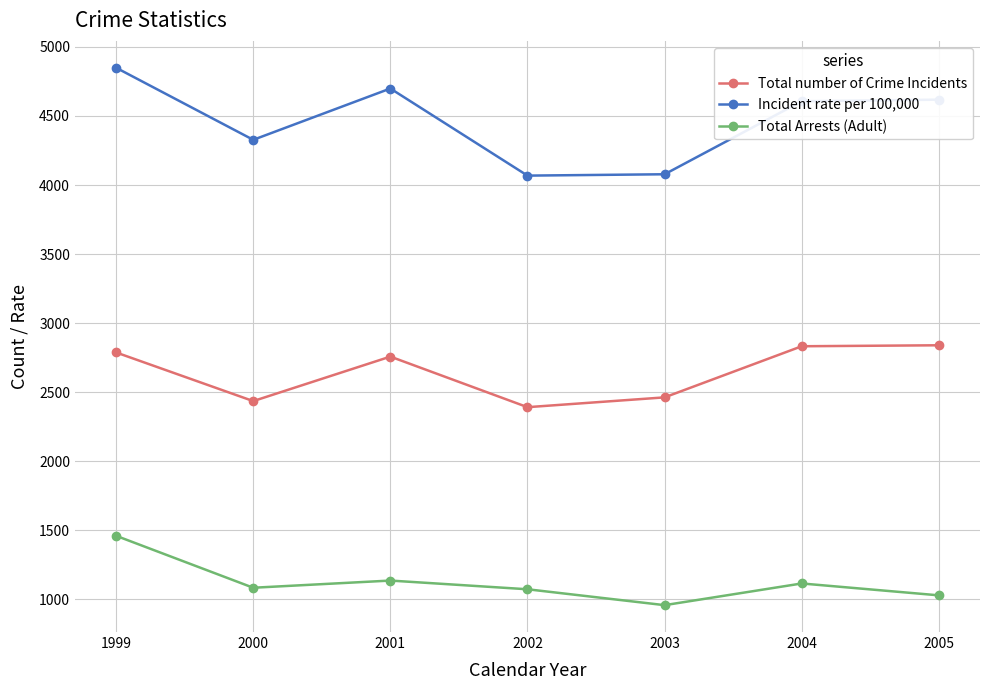

How many values in the Total Arrests (Adult) series are below 1085?

3